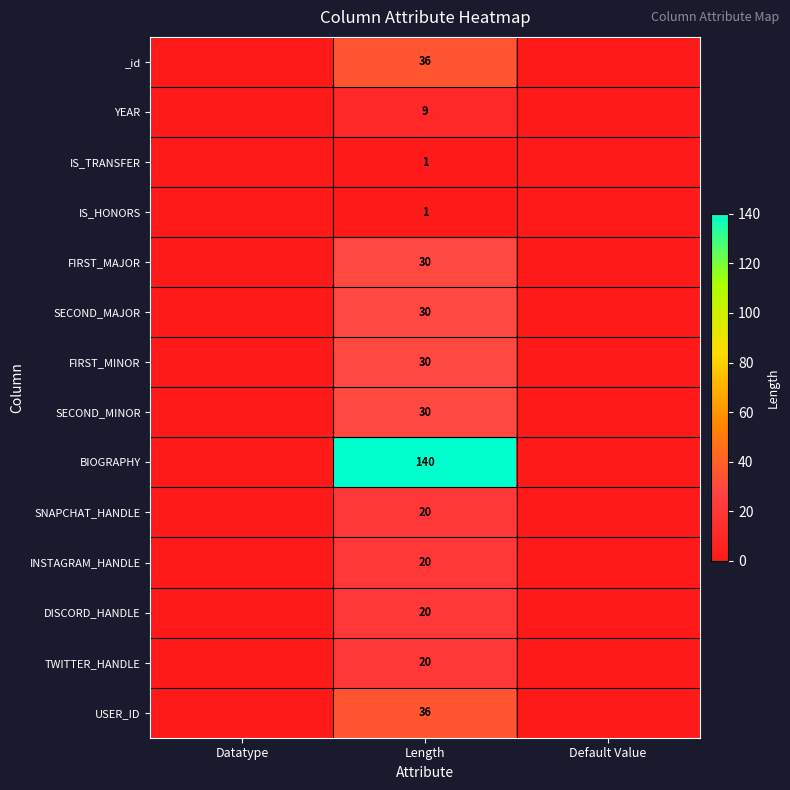

Is it true that IS_TRANSFER equals 0 at Length?

False